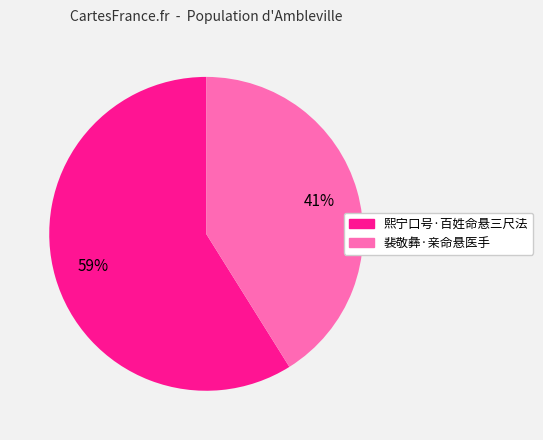

Which slice is the smallest?

裴敬彝·亲命悬医手